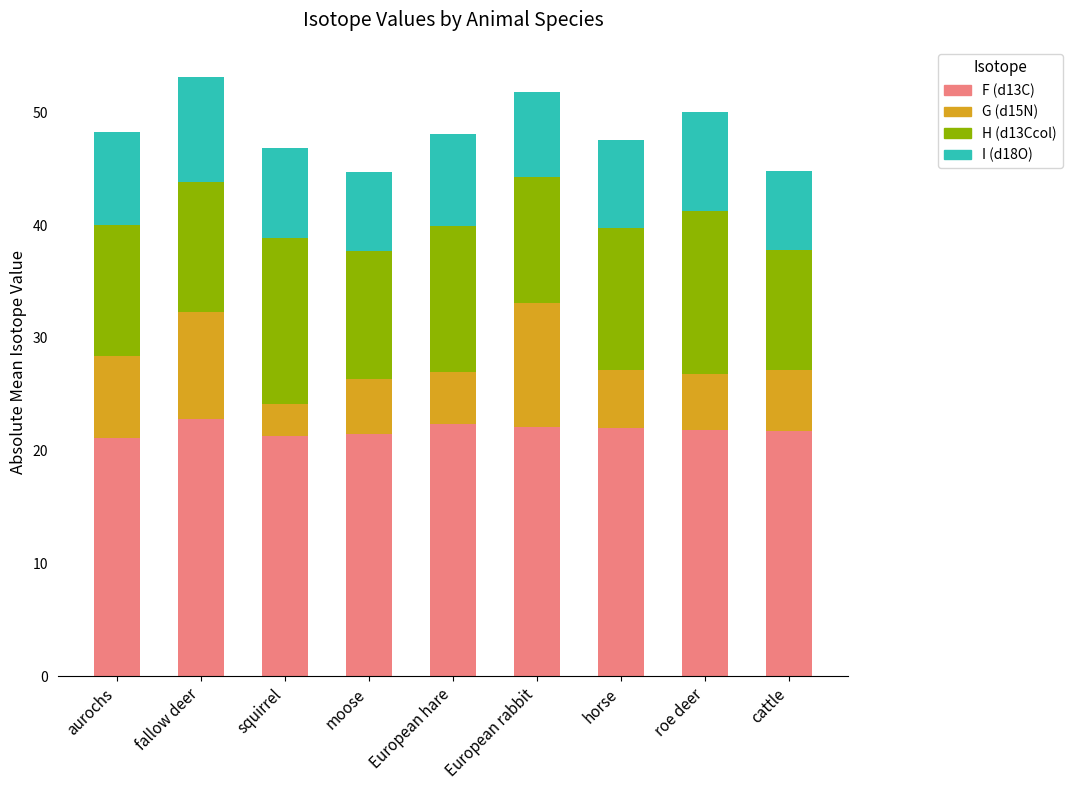

What is the highest value of the F (d13C) series?

22.8